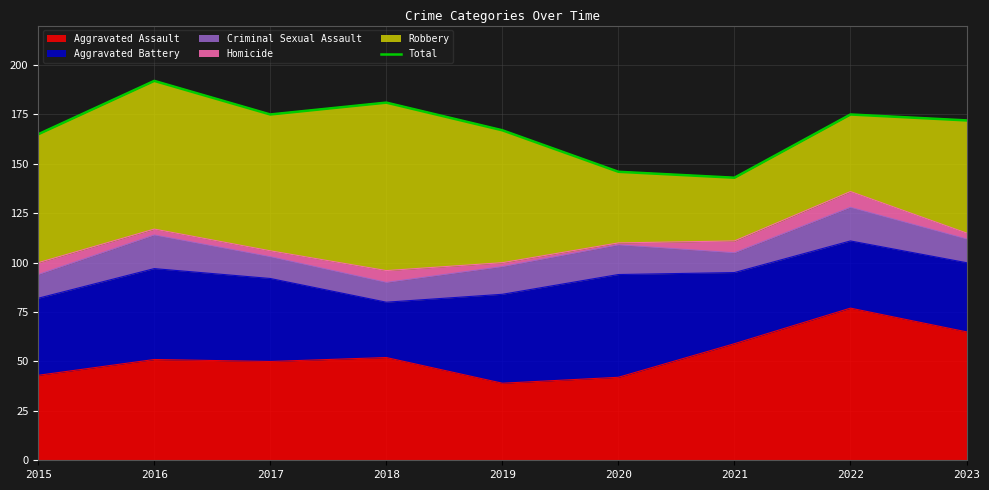

What is the minimum value for Aggravated Assault?

39